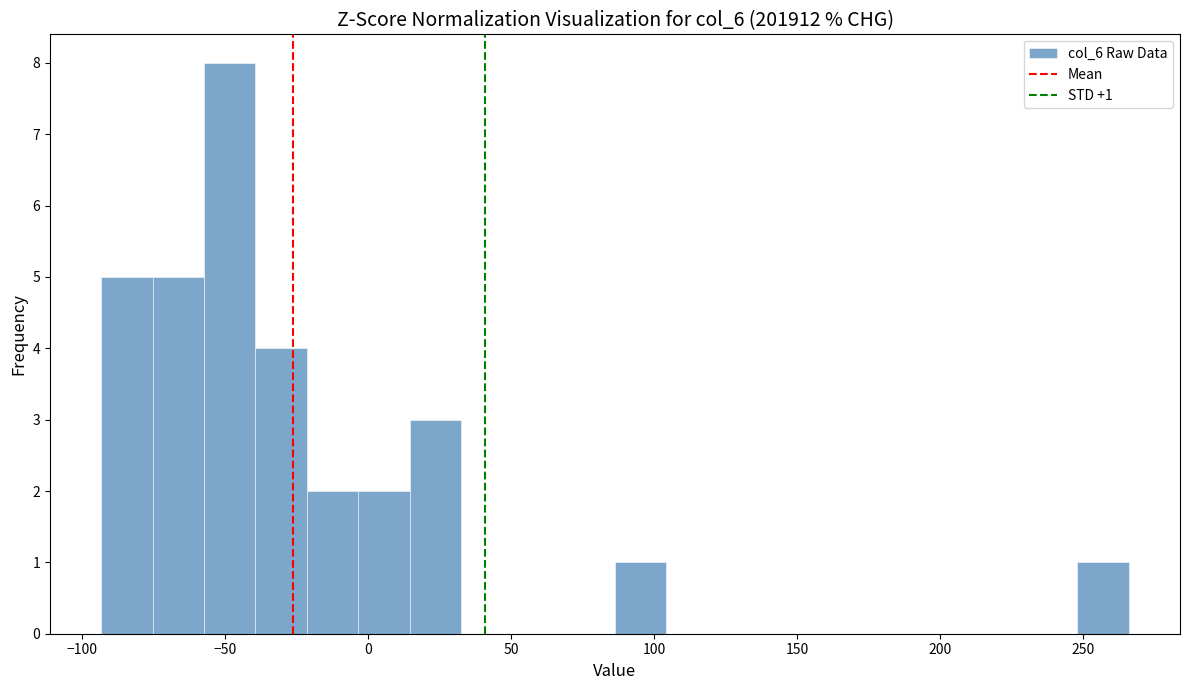

Around what value on the x-axis is the tallest bar? Give the approximate position of its centre, as read against the axis.

-50